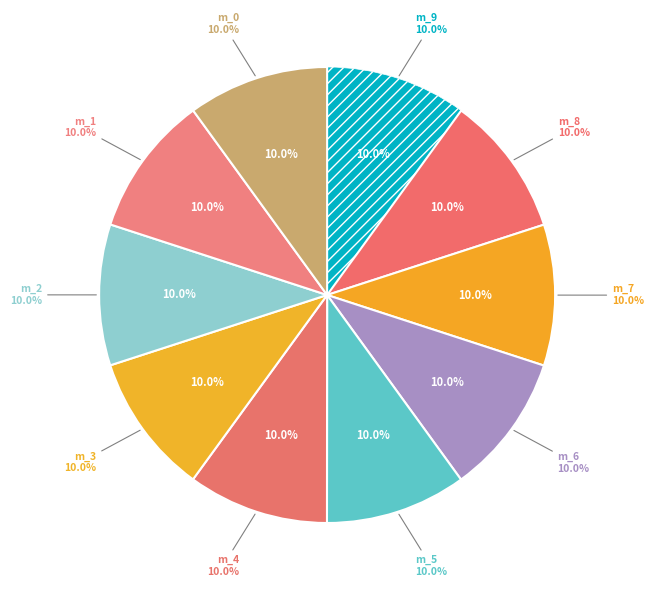

Is there a majority slice in this chart?

No